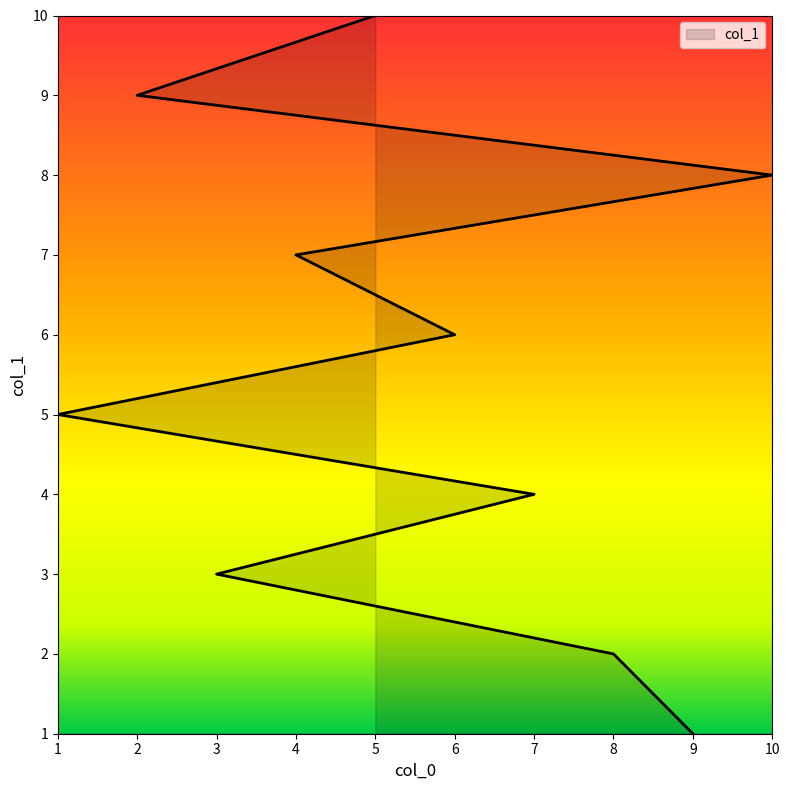

Is it true that the value at 7 is 5?

False